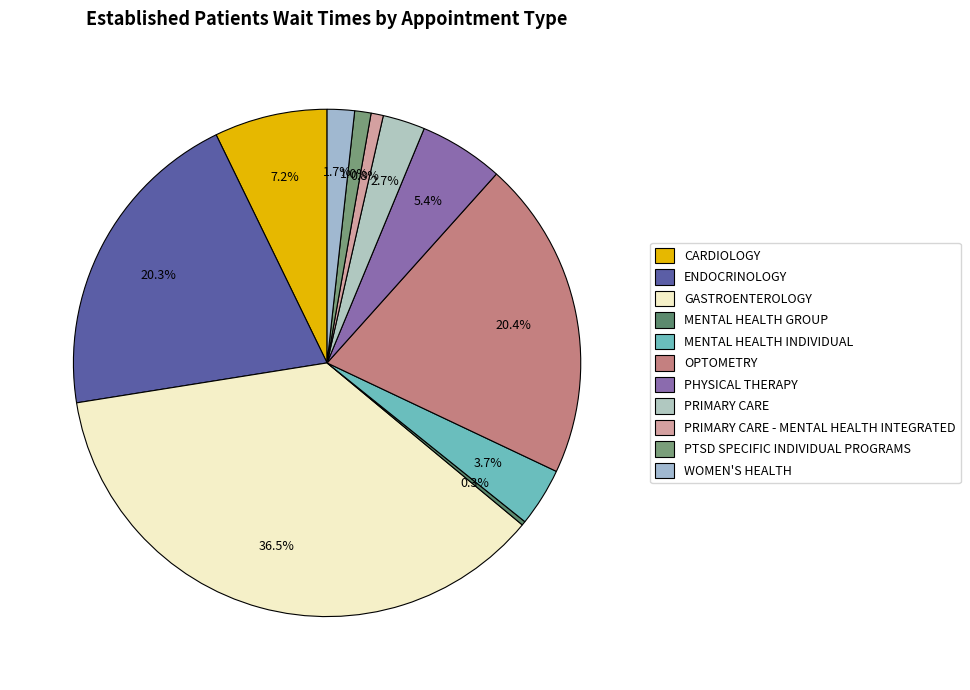

Which category has the smallest portion of the pie?

MENTAL HEALTH GROUP